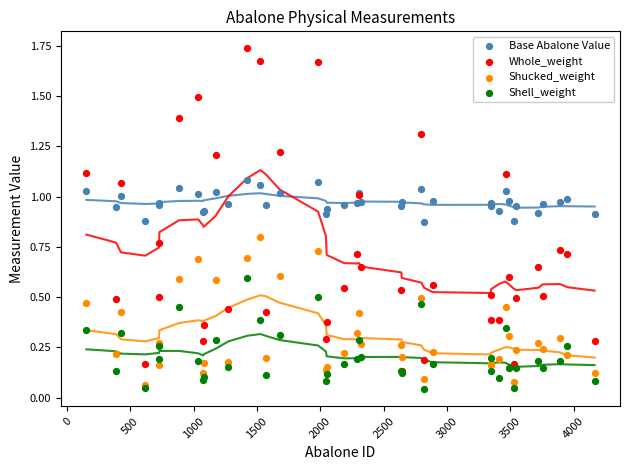

What are all the series names shown in the legend?

Base Abalone Value, Whole_weight, Shucked_weight, Shell_weight